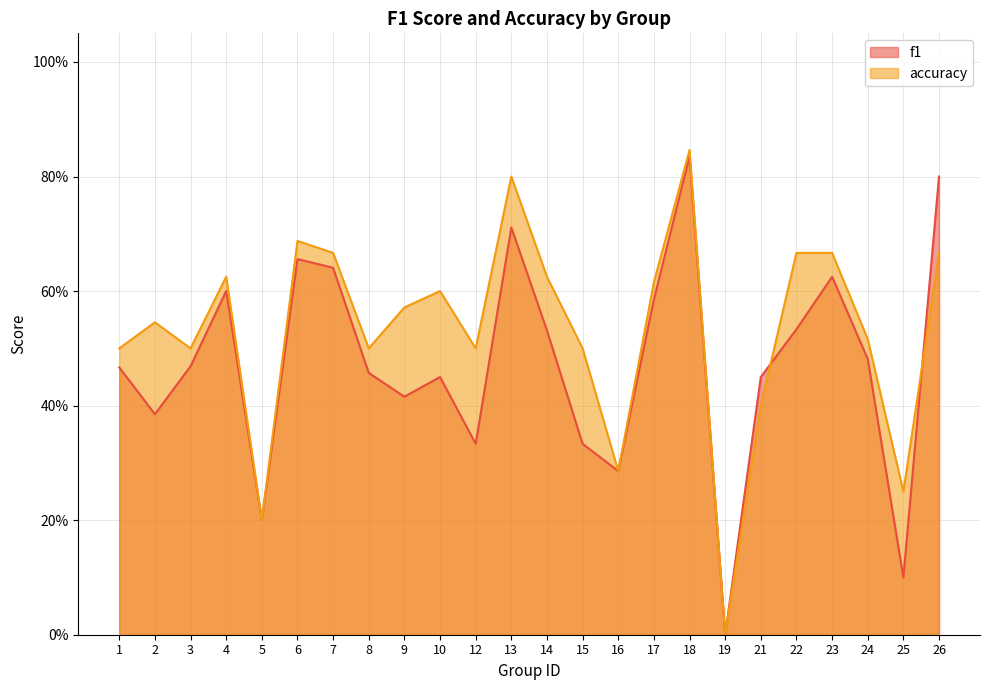

At 7, list the series in order from largest to smallest.

accuracy, f1